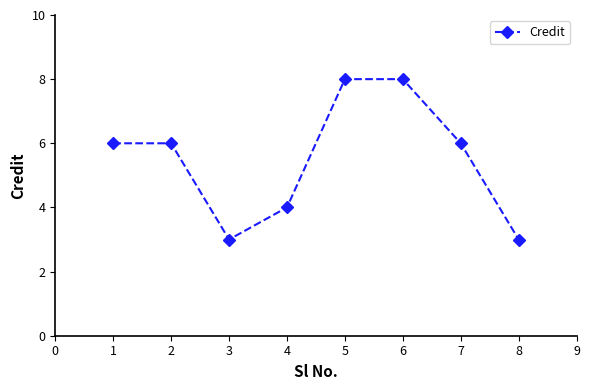

Where is the first local minimum?

3